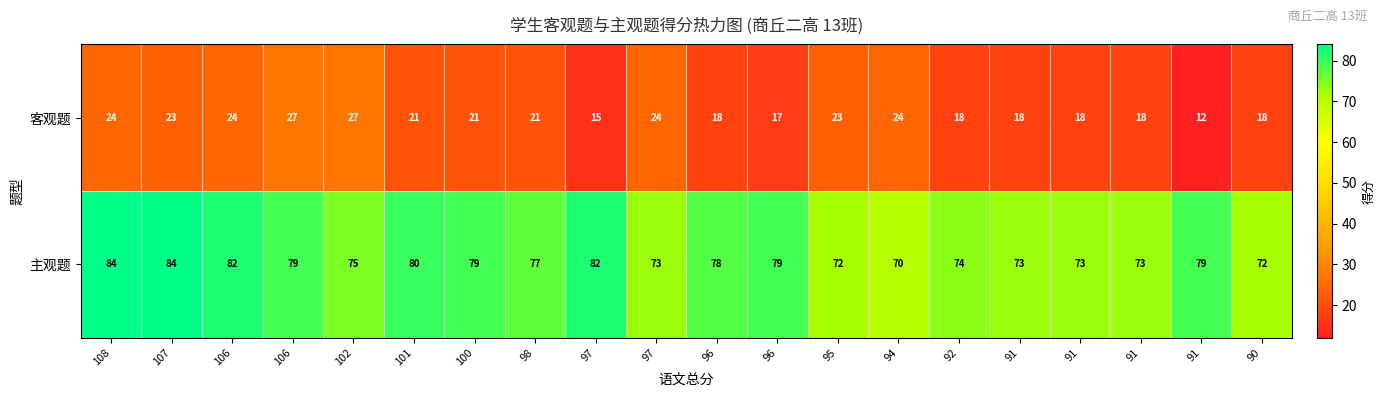

How many data points in 客观题 are less than 21?

9